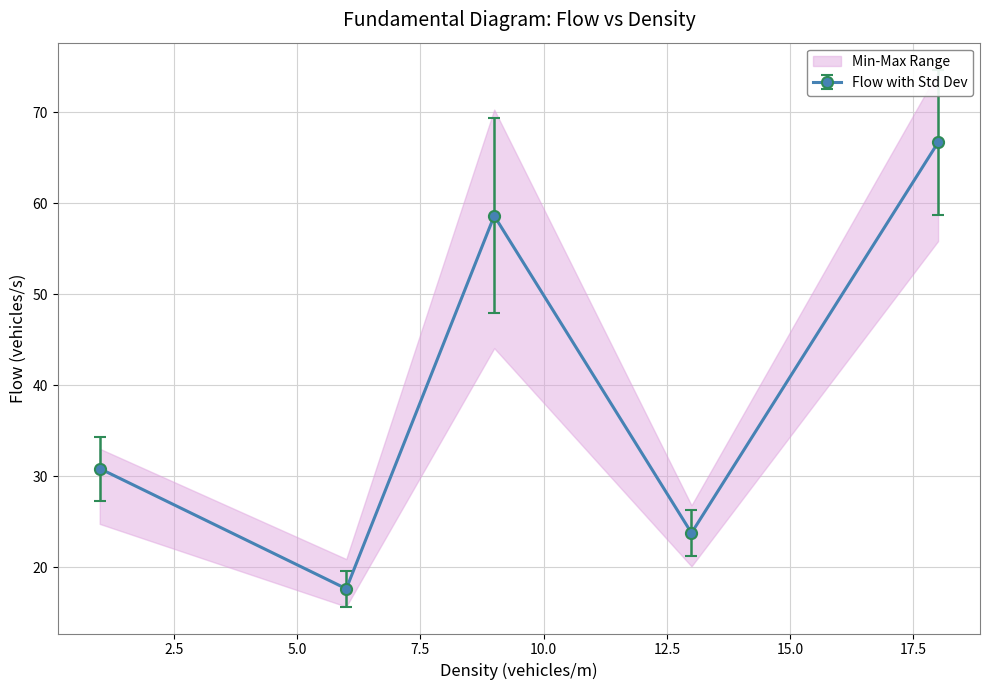

What is the lowest value of the Flow with Std Dev series?

17.6